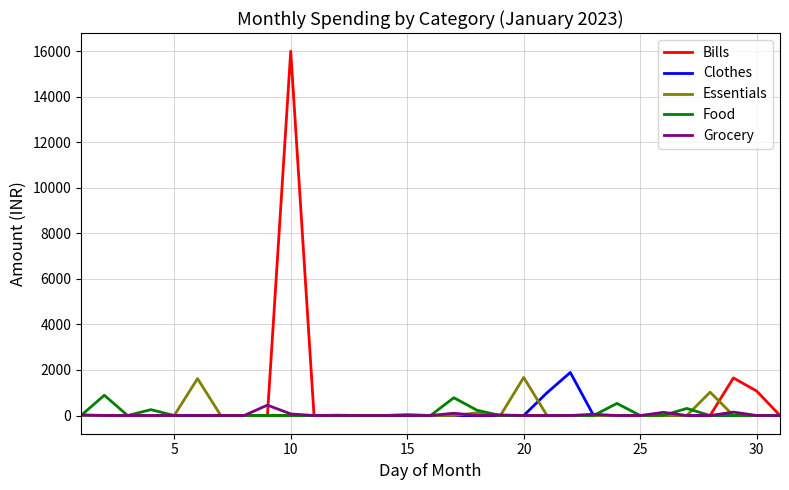

What is the sum of all Grocery values?

1028